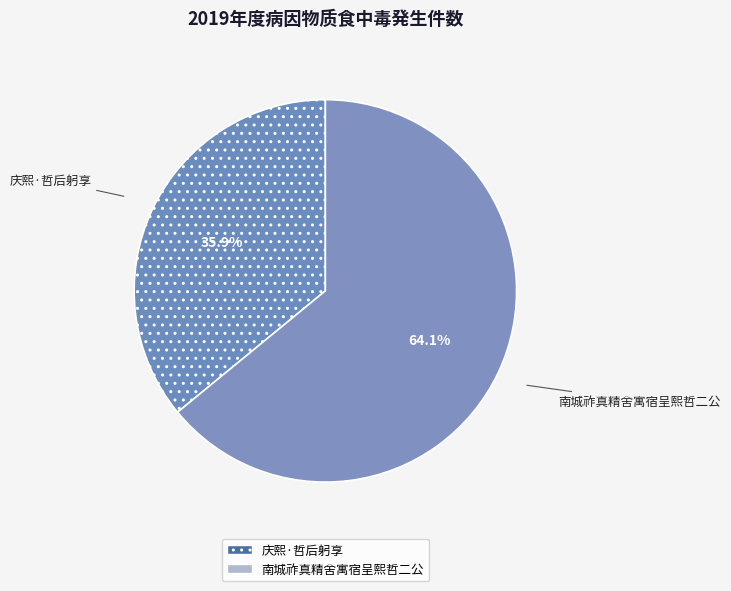

Which slice represents more than half of the pie?

南城祚真精舍寓宿呈熙哲二公